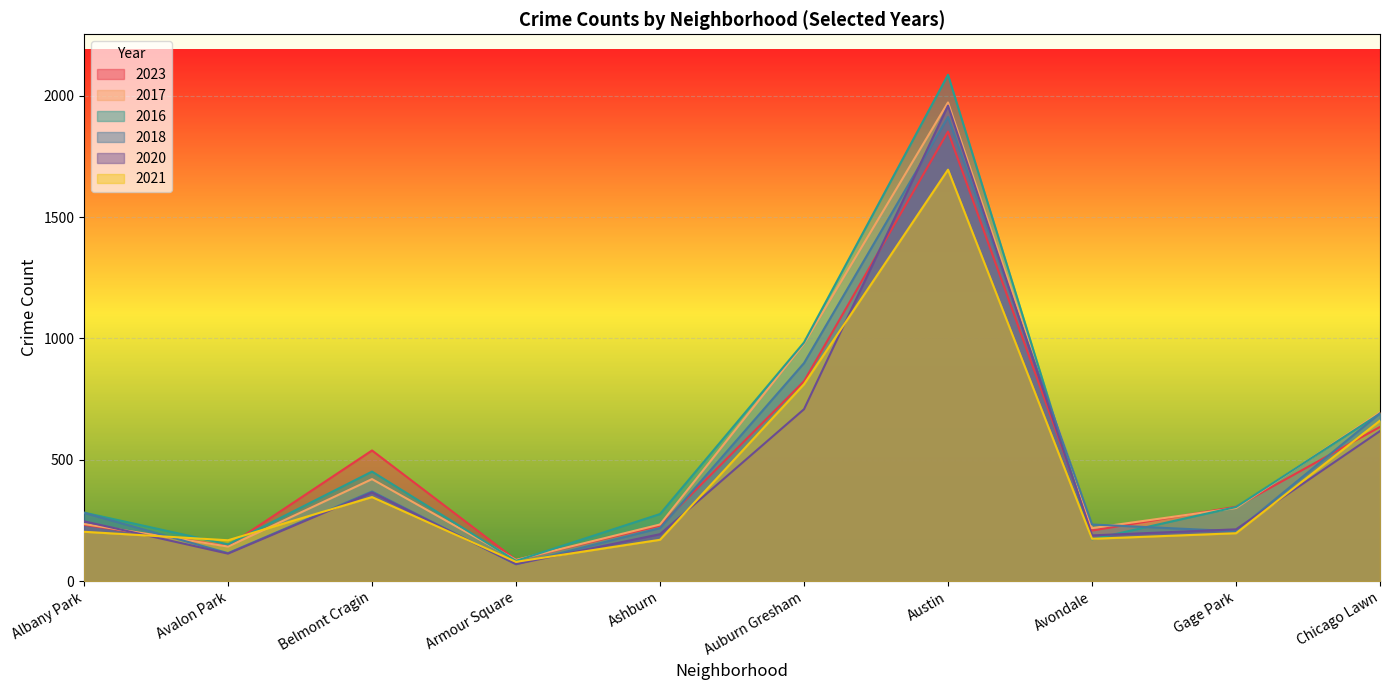

At how many categories does at least one series exceed 1853?

1